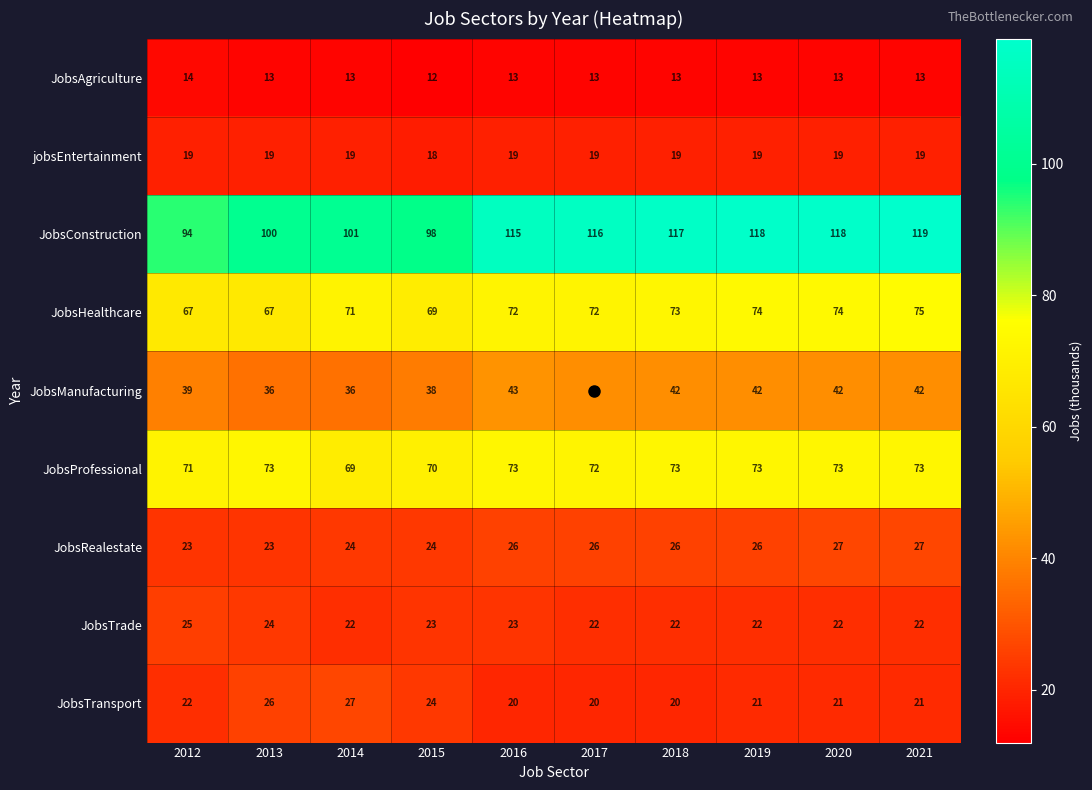

What is the difference between the second highest and minimum values in the JobsManufacturing series?

6